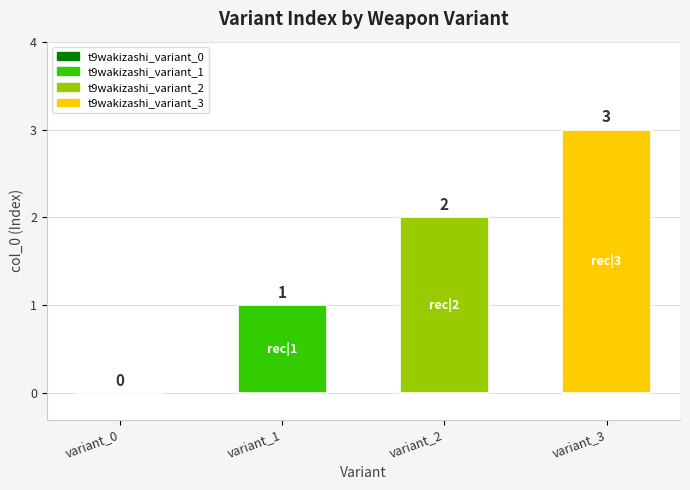

What is the sum of all values?

6